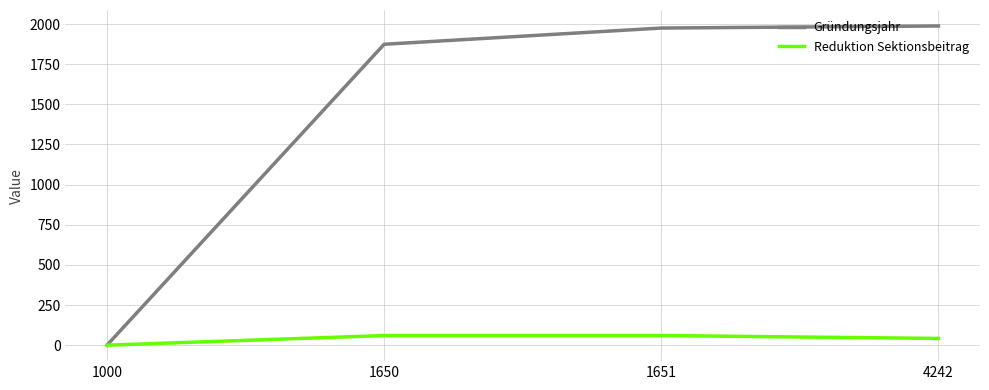

Between 1000 and 4242, which series saw the biggest shift?

Gründungsjahr